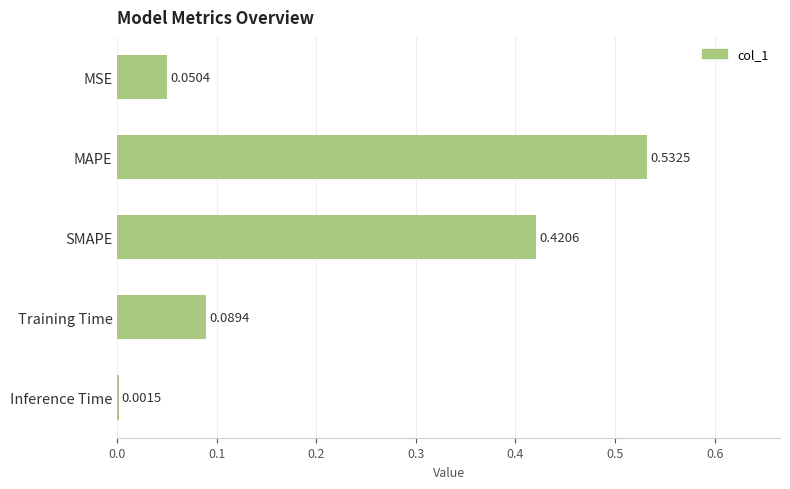

Which category has the highest value across all series?

MAPE